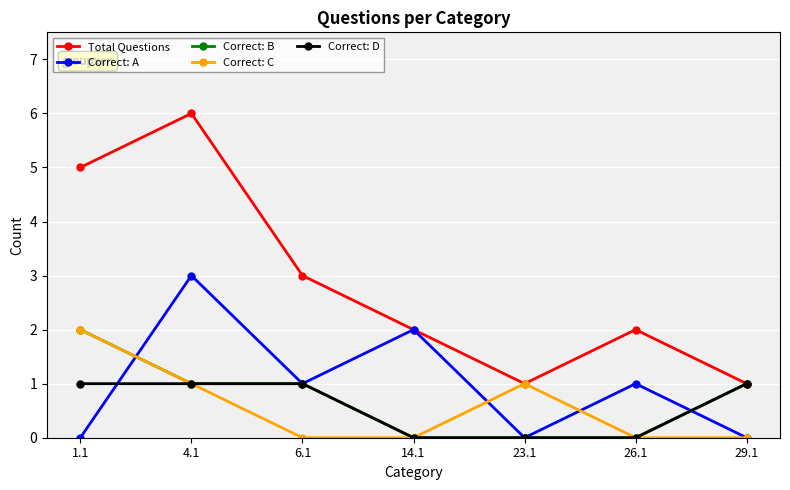

What is the sum of the Total Questions values at 6.1 and 14.1?

5